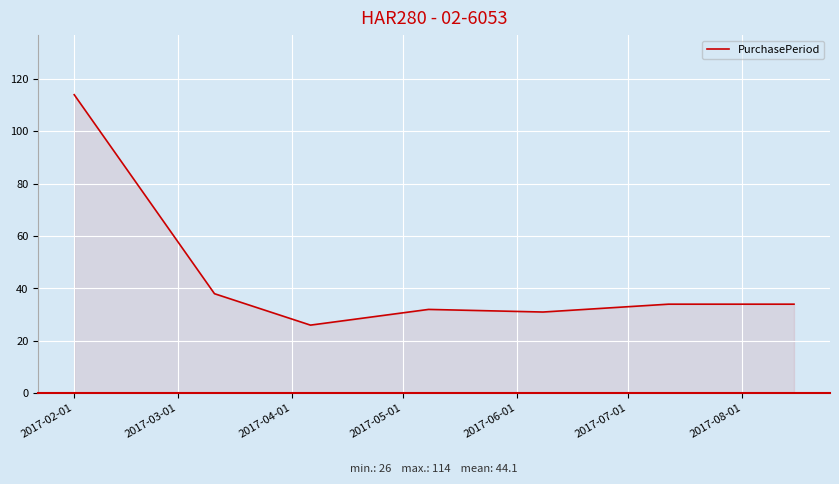

What is the difference between the second highest and minimum values?

12